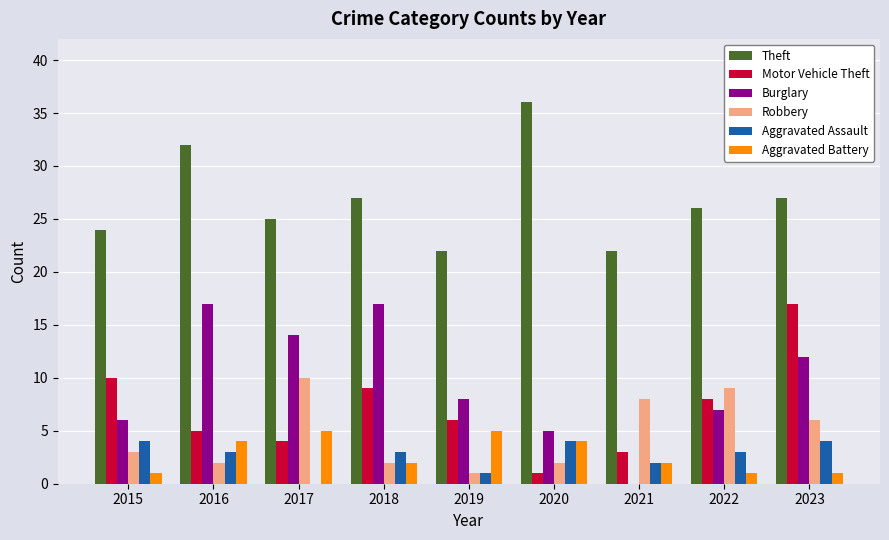

Between 2016 and 2019, which series saw the biggest shift?

Theft